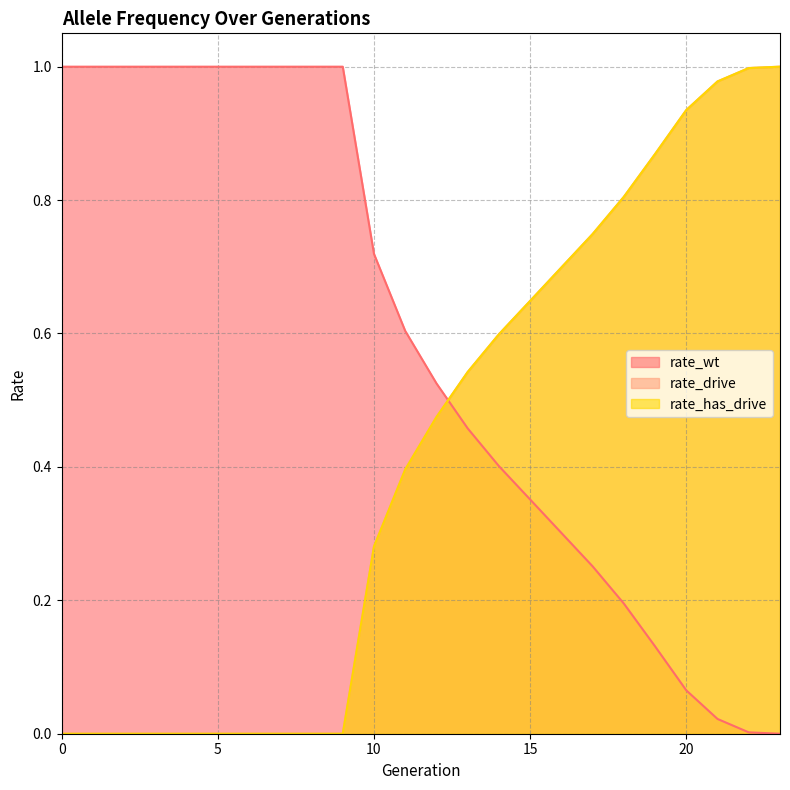

Is it true that rate_wt equals 0.4 at 14?

True